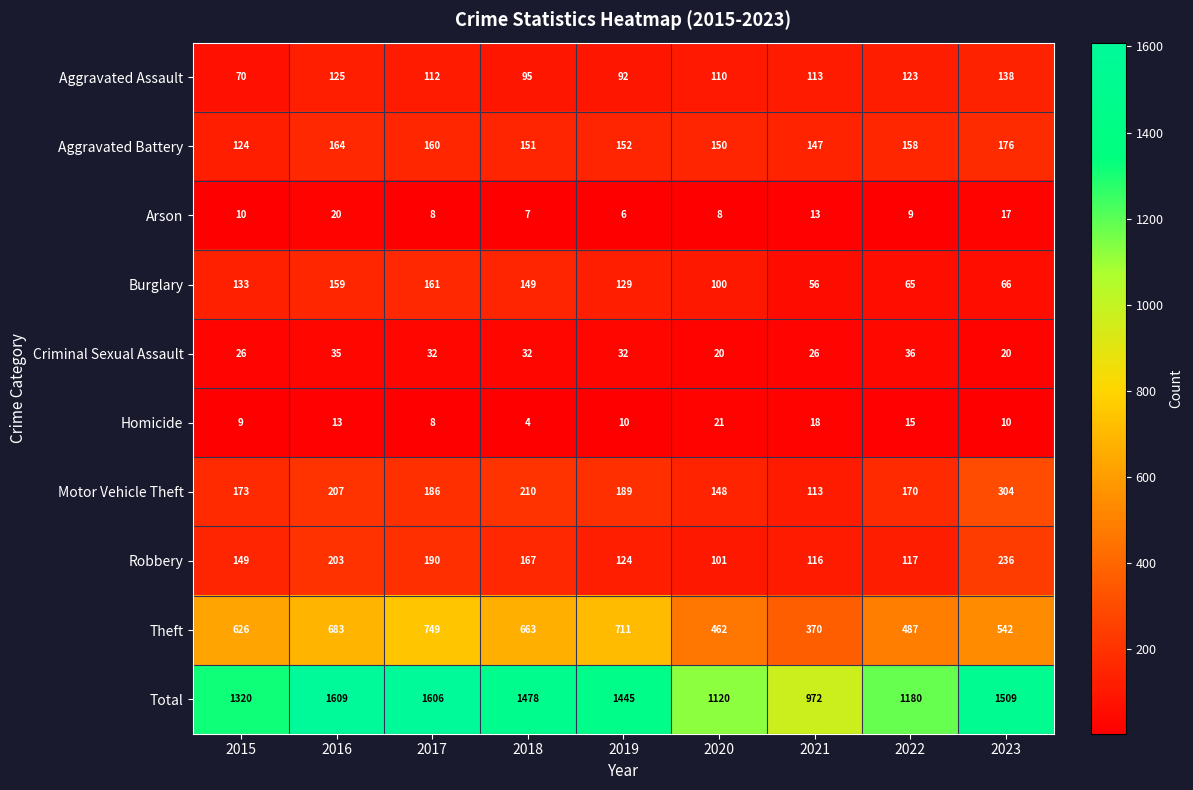

What is the difference between the maximum and minimum values in the Total series?

637